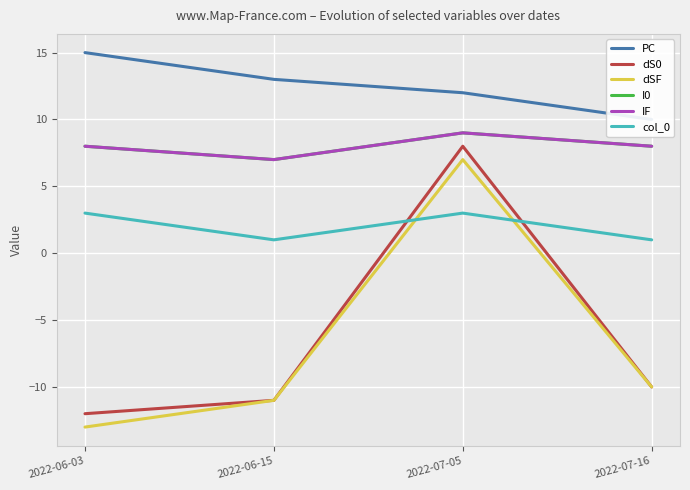

At 2022-07-05, list the series in order from smallest to largest.

col_0, dSF, dS0, I0, IF, PC